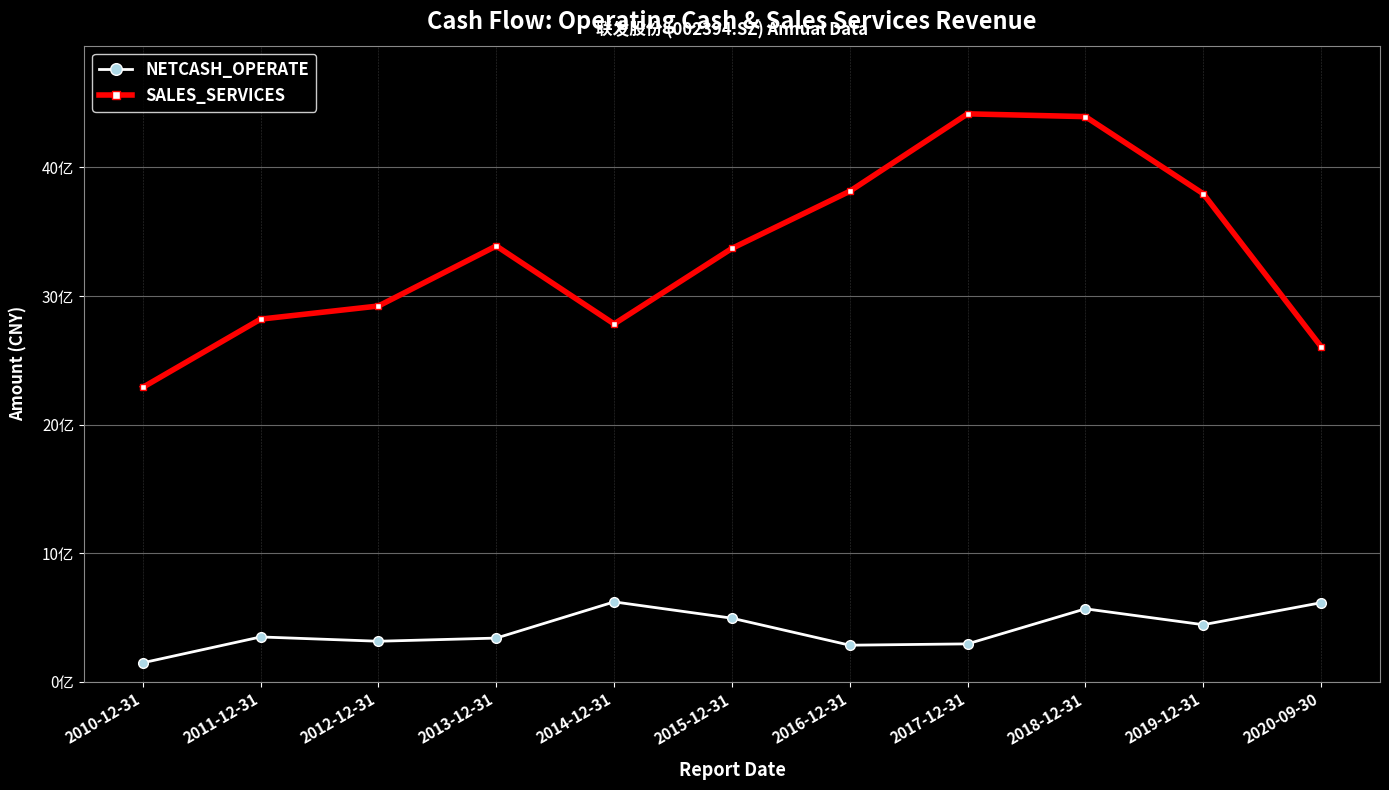

Which has a higher value, 2020-09-30 or 2011-12-31?

2020-09-30